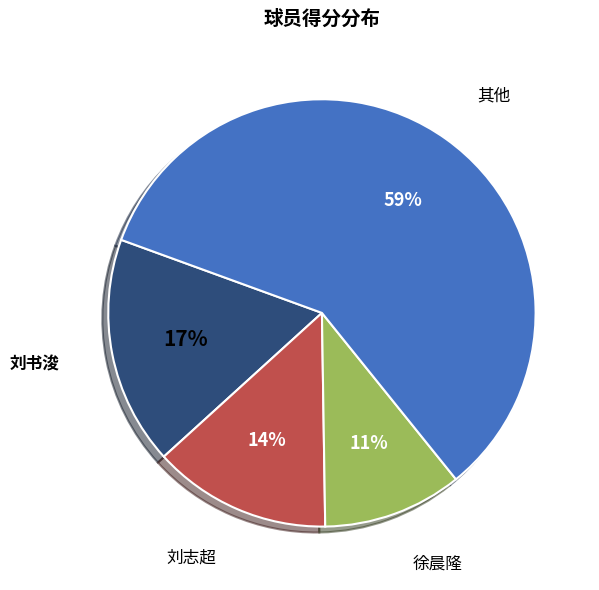

Does any single category account for the majority?

Yes